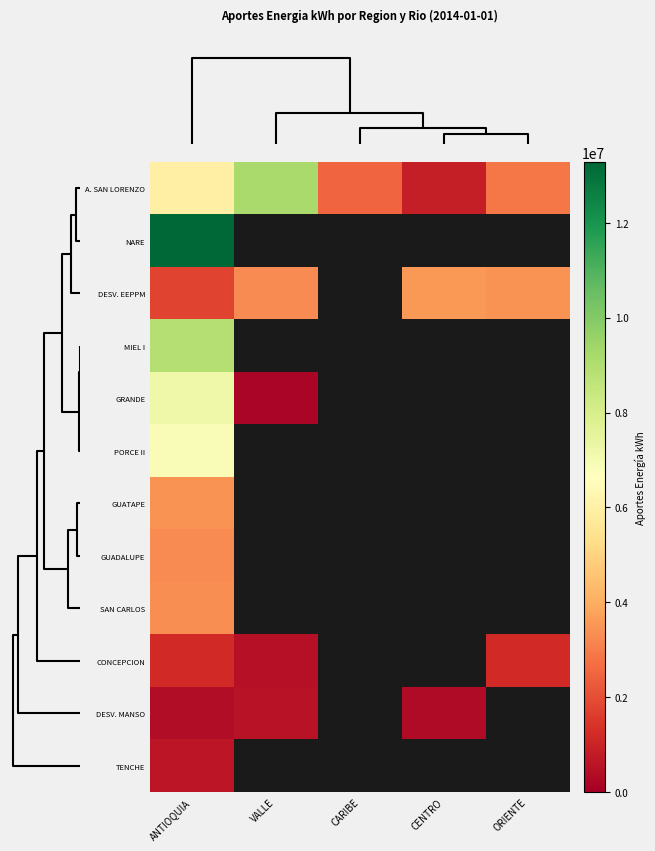

What is the highest value of the GUATAPE series?

3462800.0